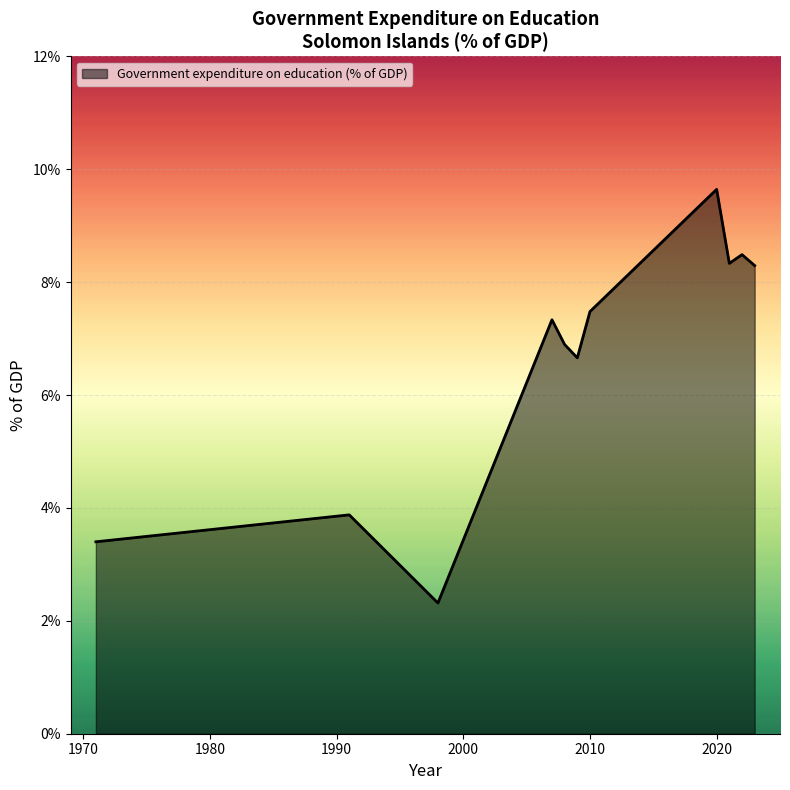

What is the difference between the second highest and second lowest values?

5.1